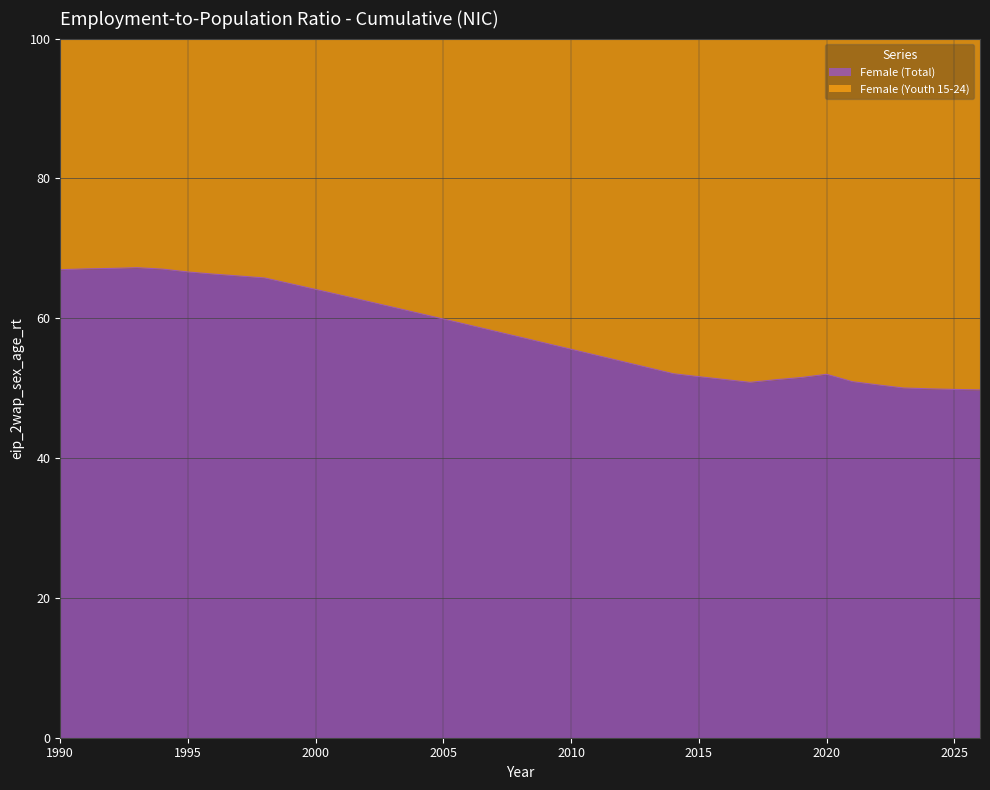

Rank the categories by value from highest to lowest.

1993, 1992, 1991, 1994, 1990, 1995, 1996, 1997, 1998, 1999, 2000, 2001, 2002, 2003, 2004, 2005, 2006, 2007, 2008, 2009, 2010, 2011, 2012, 2013, 2014, 2020, 2015, 2019, 2016, 2018, 2021, 2017, 2022, 2023, 2024, 2025, 2026